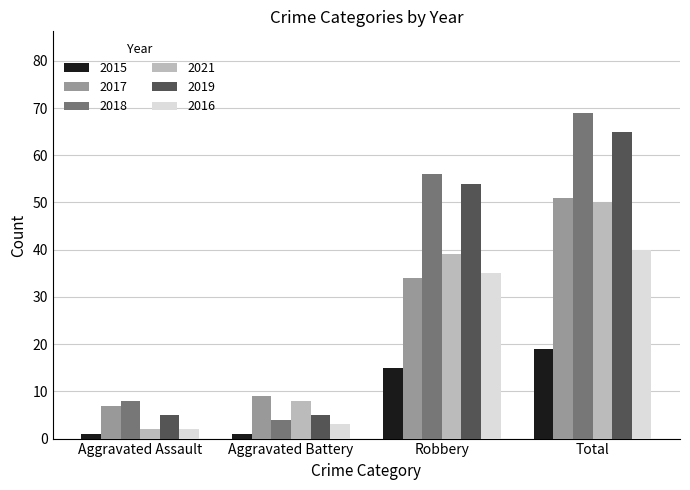

At which category is the sum across all series the highest?

Total